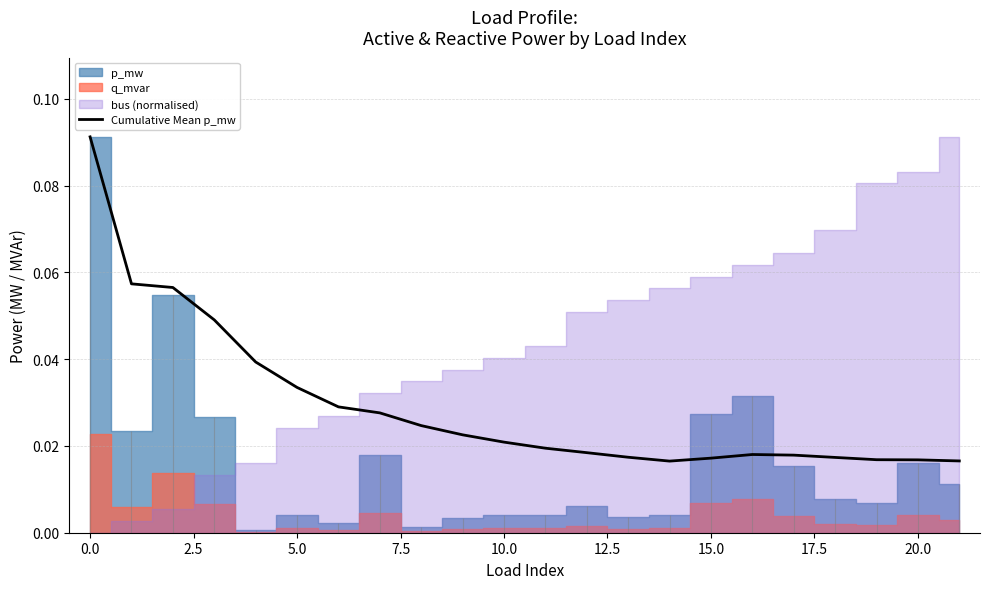

How many lines are shown in the chart?

1